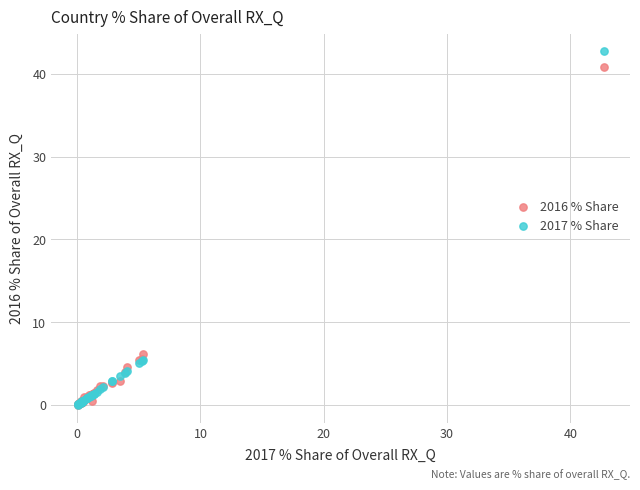

In the 2016 % Share series, what Y value is closest to 20?

6.1